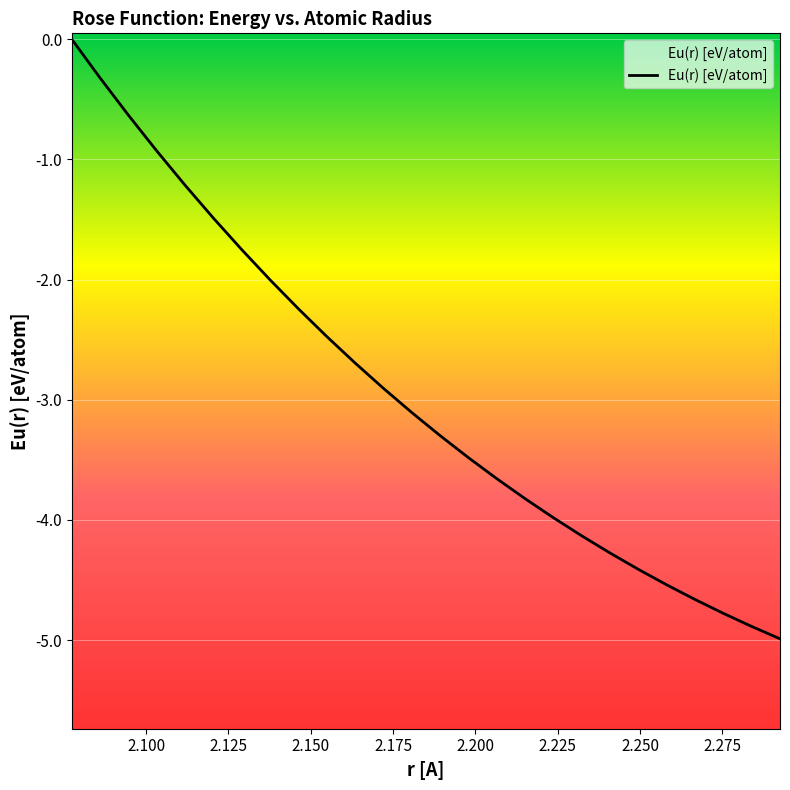

How many distinct data groups are displayed?

1